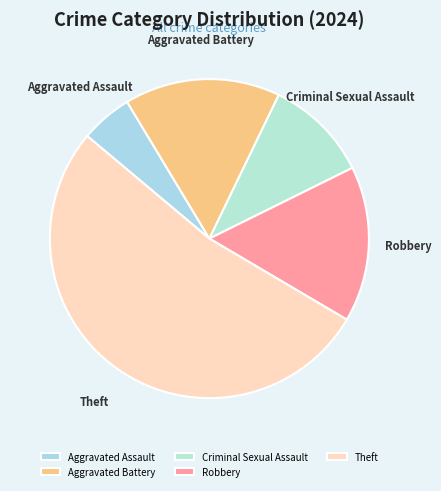

Is the sum of Aggravated Assault and Criminal Sexual Assault greater than half?

No